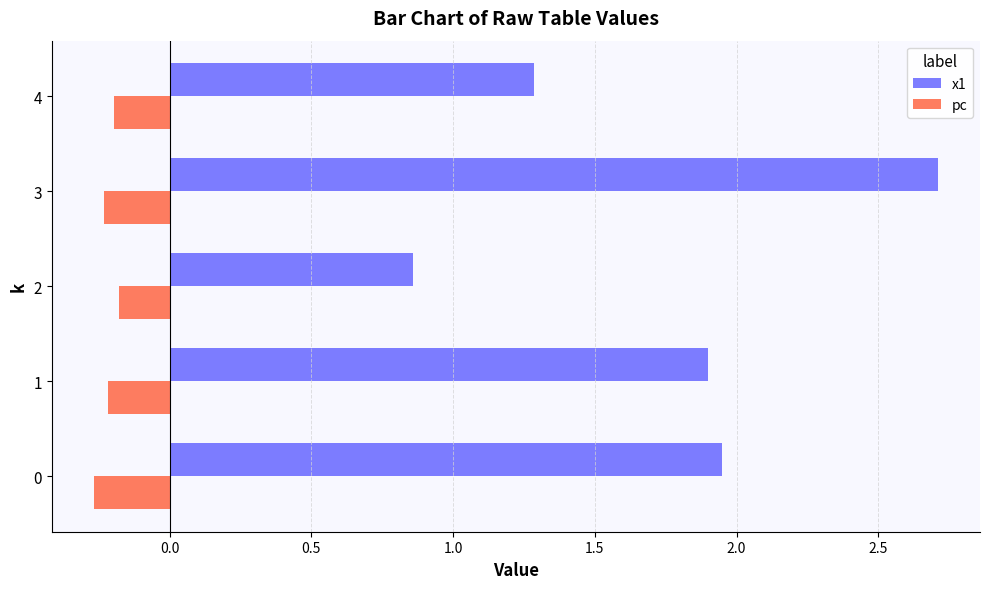

At which category is the sum across all series the highest?

3